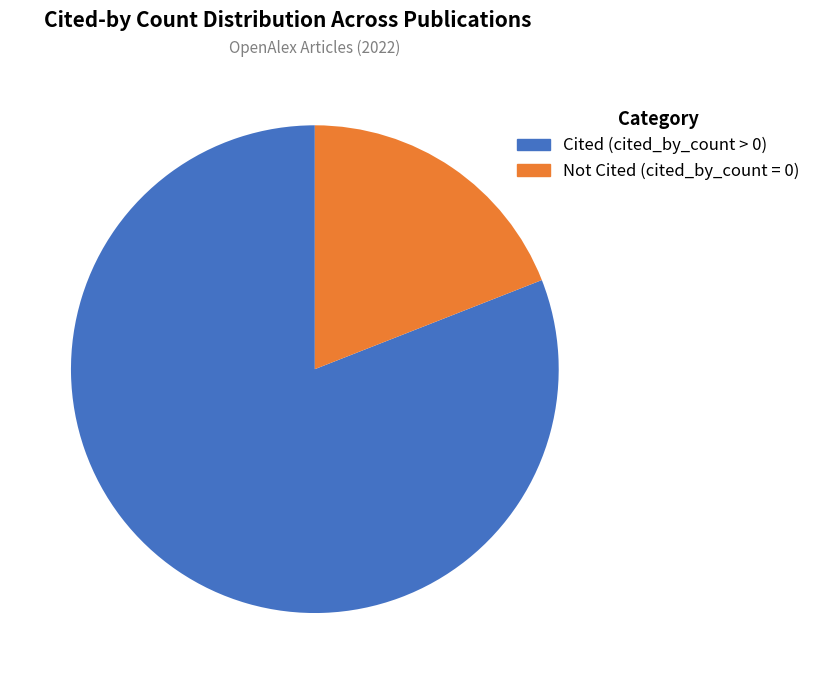

How many slices are in this pie chart?

2